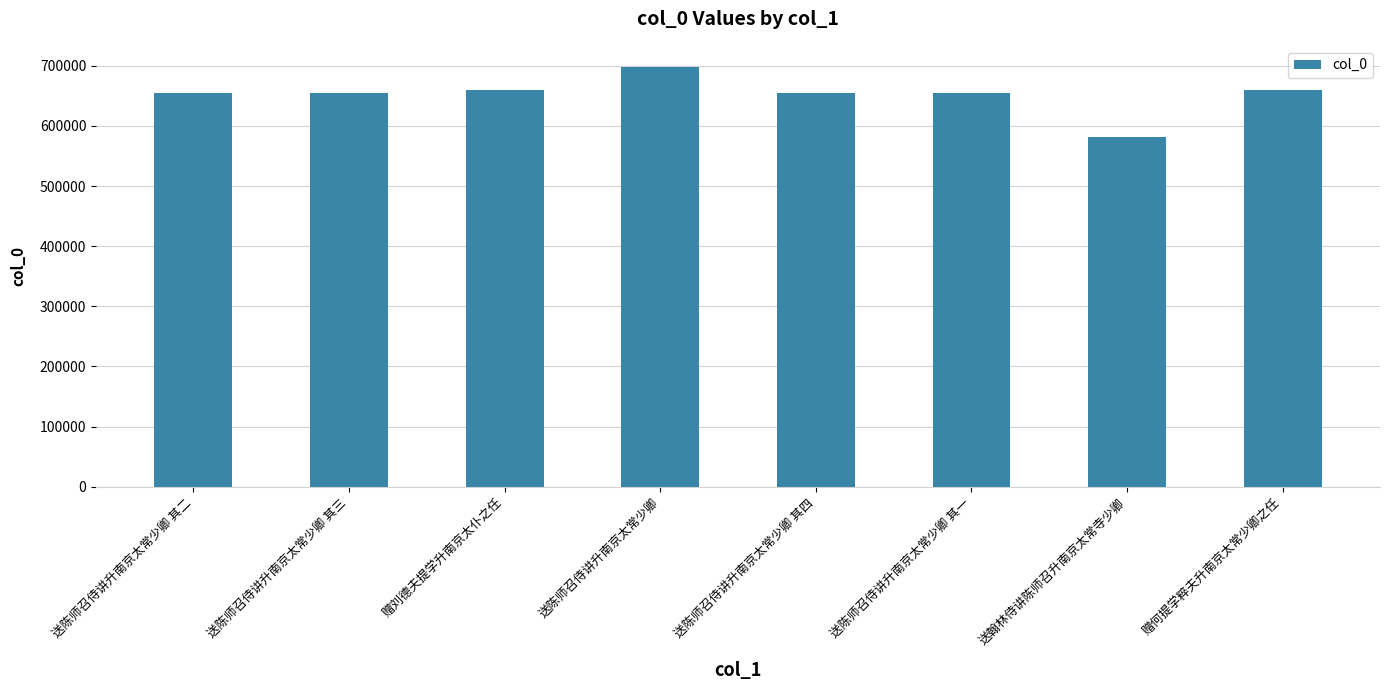

What is the maximum value shown in the chart?

698207